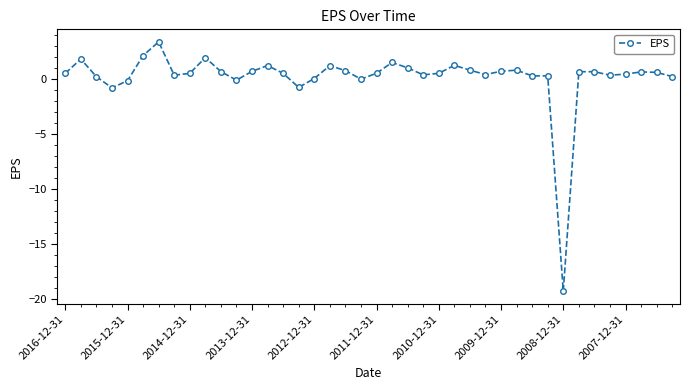

True or false: there are more than 0 points higher than both neighbors.

True